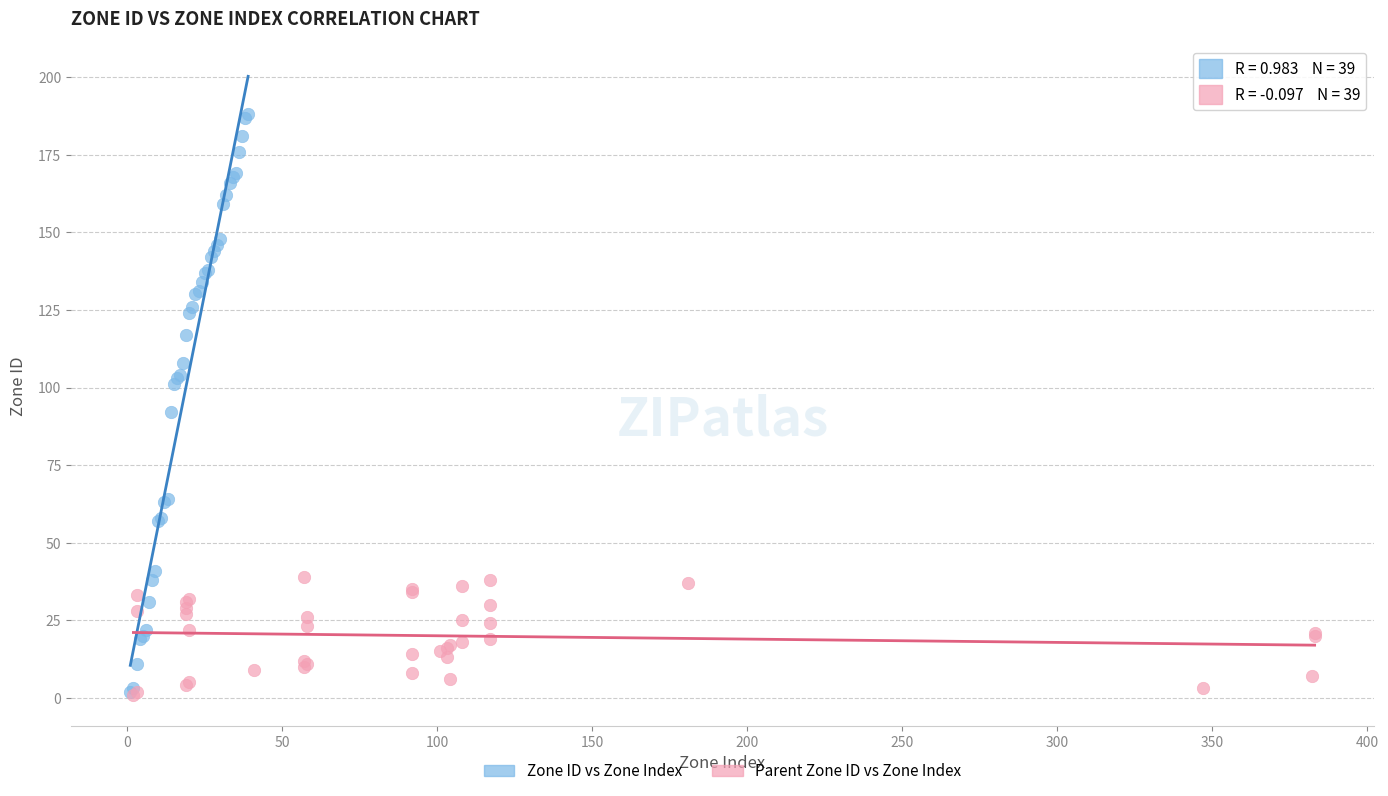

Which series has the widest spread of Y values?

Zone ID vs Zone Index